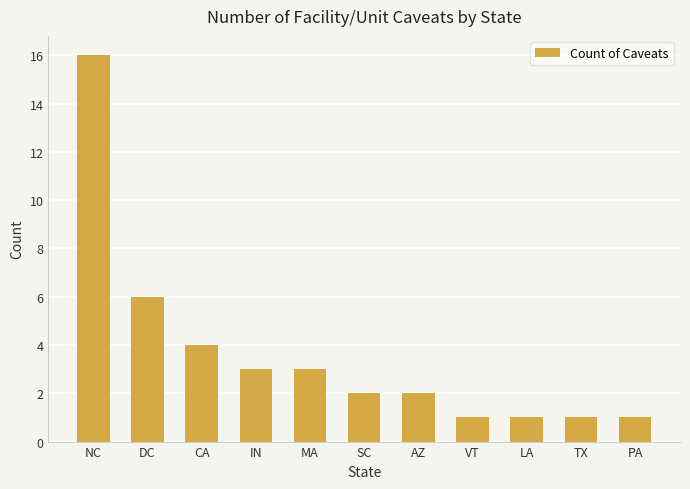

What is the approximate value at NC, to the nearest 10?

20